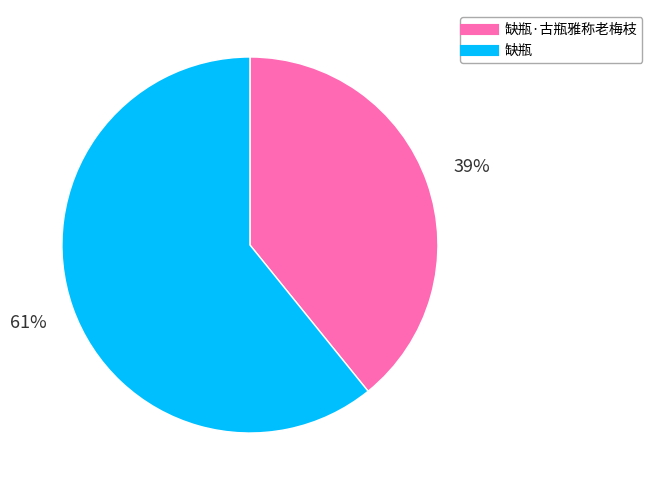

To the nearest percent, what is the difference between the largest and smallest slice percentages?

22%